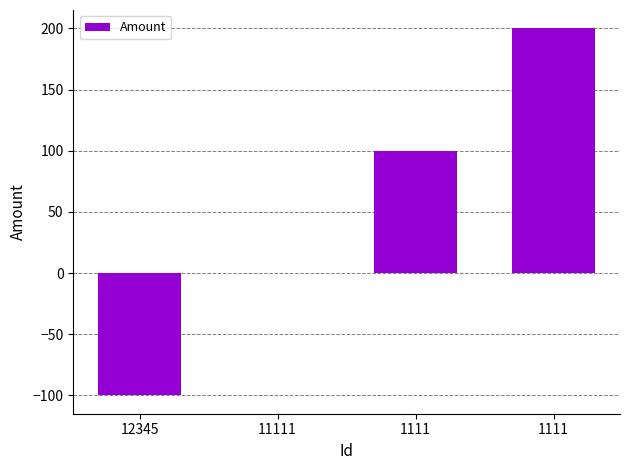

What is the value of the 1st bar from the left?

-100